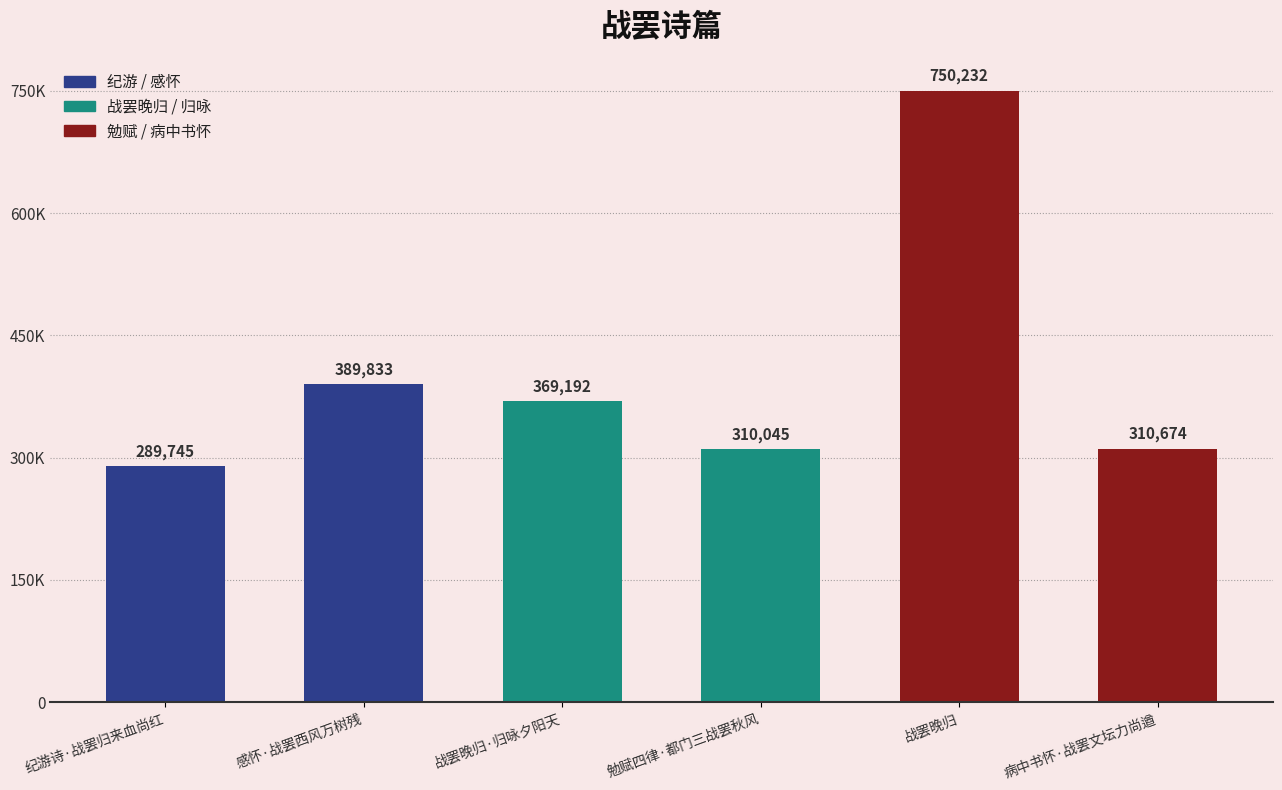

Which has a higher value, 勉赋四律·都门三战罢秋风 or 感怀·战罢西风万树残?

感怀·战罢西风万树残